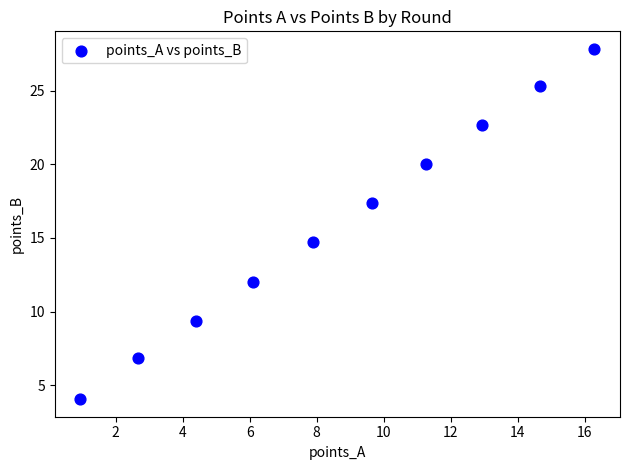

What Y value in the scatter plot is closest to 15?

14.7